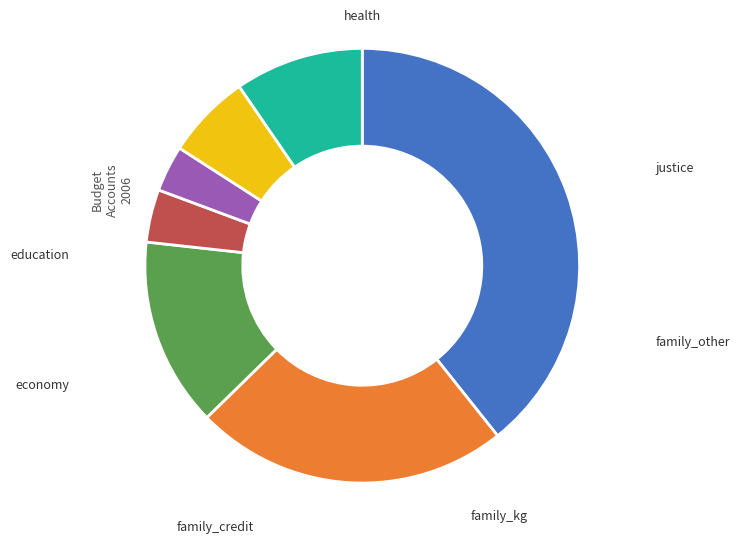

Is there a majority slice in this chart?

No